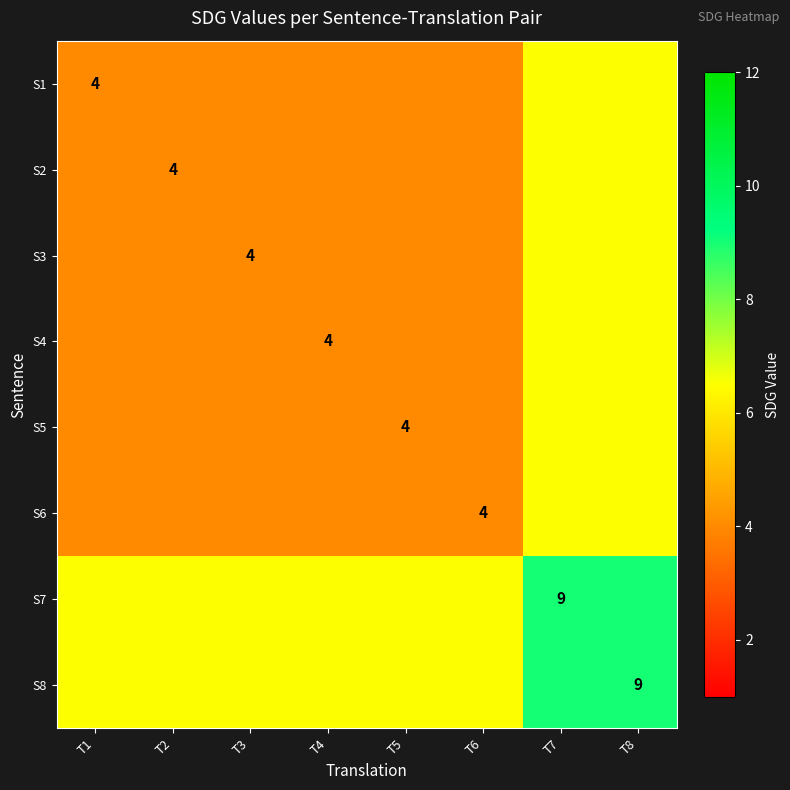

At how many categories does at least one series exceed 7?

2